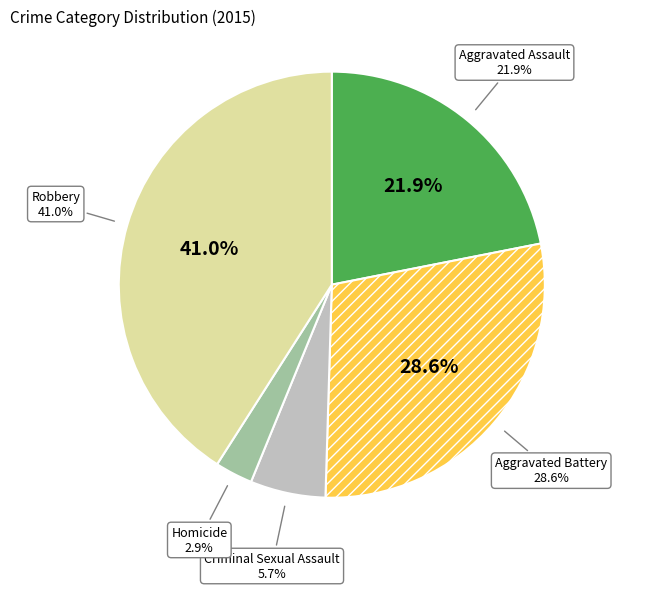

What percentage is the Criminal Sexual Assault slice, to the nearest percent?

6%